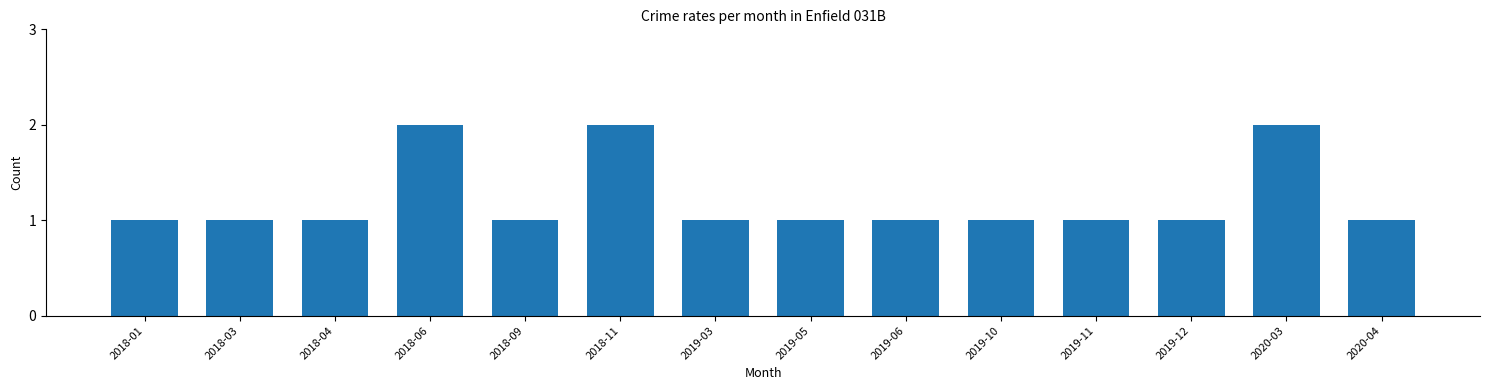

What is the ratio of the value at 2018-04 to the value at 2019-12?

1.0